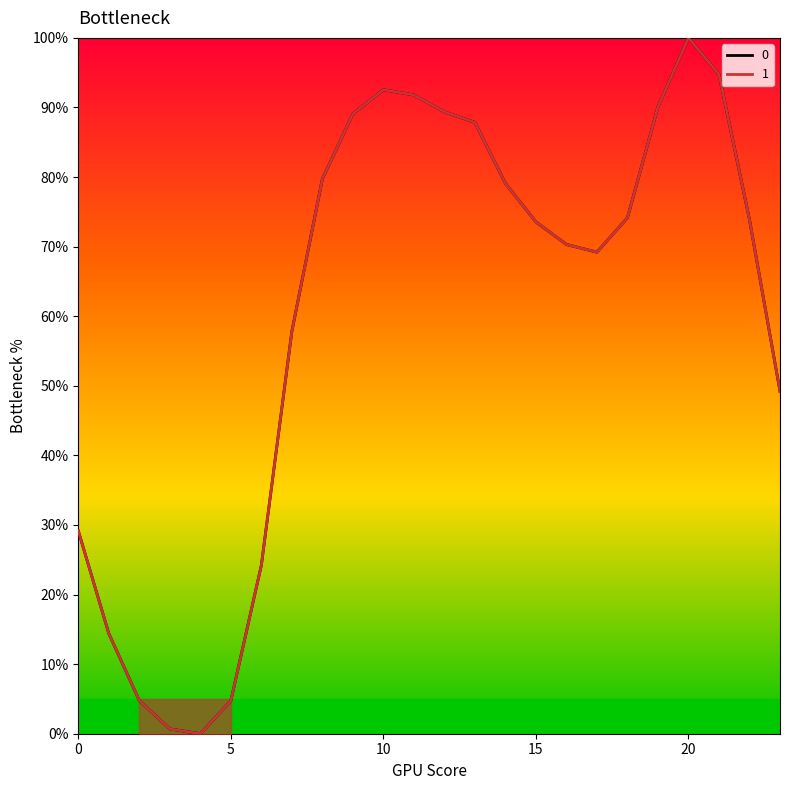

What are all the series names shown in the legend?

0, 1